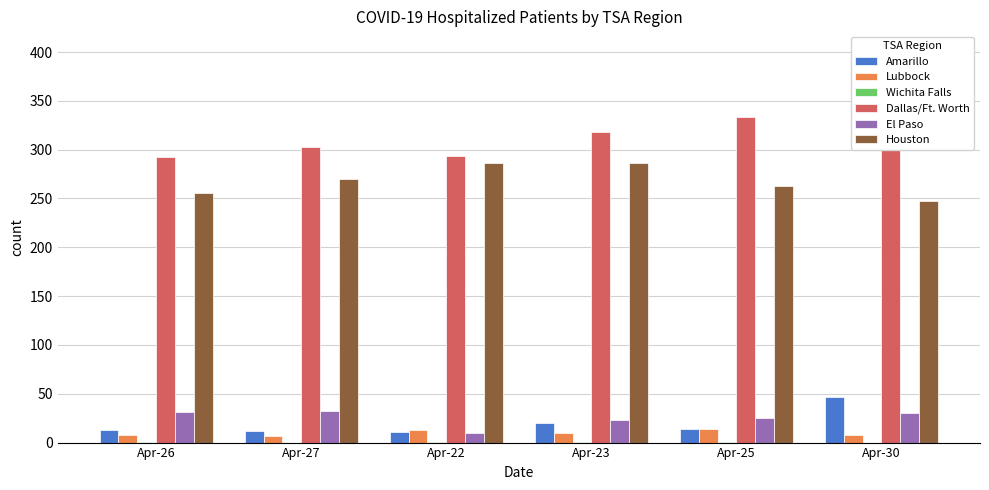

Reading left to right, transcribe all the data shown in this chart.

Amarillo: 13	12	11	20	14	47
Lubbock: 8	7	13	10	14	8
Wichita Falls: 1	0	1	1	1	0
Dallas/Ft. Worth: 293	303	294	318	333	351
El Paso: 31	32	10	23	25	30
Houston: 256	270	286	286	263	247